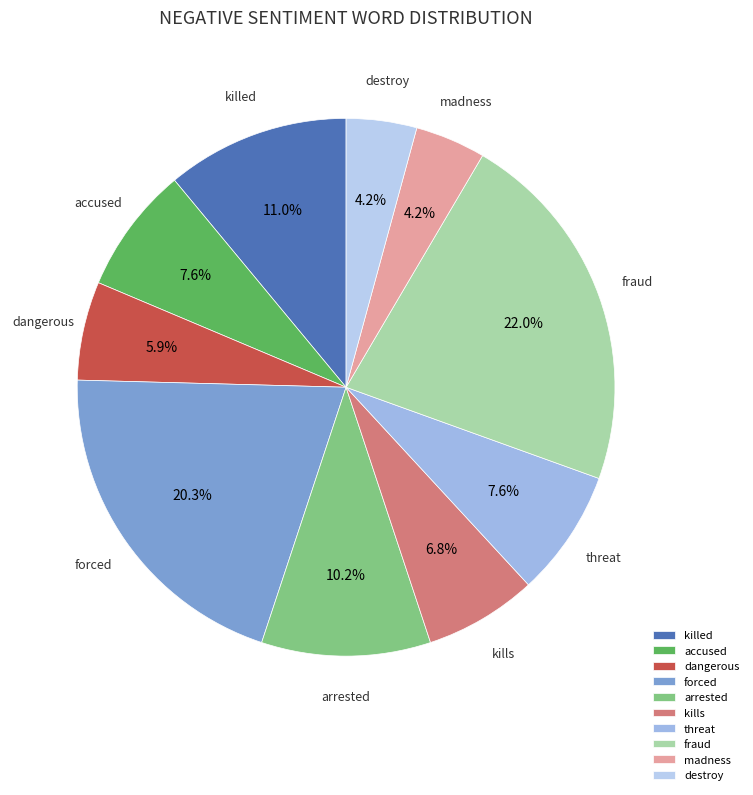

True or false: threat accounts for 8% of the total.

True